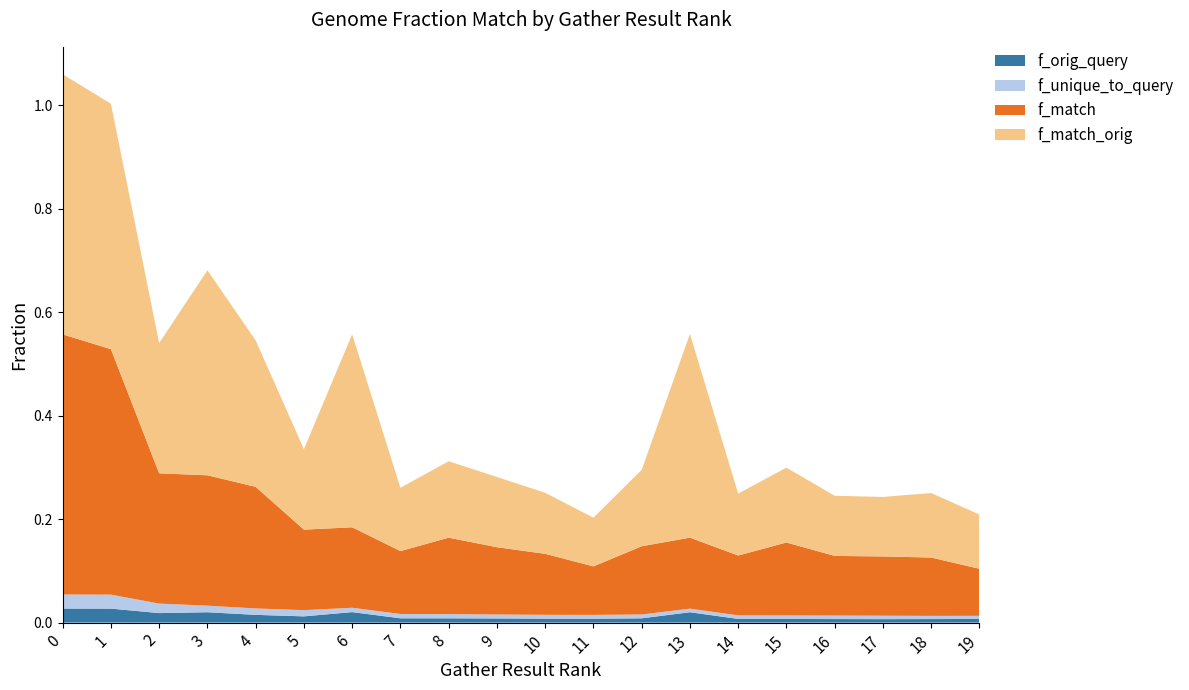

Reading left to right, transcribe all the data shown in this chart.

f_orig_query: 0.0	0.0	0.0	0.0	0.0	0.0	0.0	0.0	0.0	0.0	0.0	0.0	0.0	0.0	0.0	0.0	0.0	0.0	0.0	0.0
f_unique_to_query: 0.0	0.0	0.0	0.0	0.0	0.0	0.0	0.0	0.0	0.0	0.0	0.0	0.0	0.0	0.0	0.0	0.0	0.0	0.0	0.0
f_match: 0.5	0.5	0.3	0.3	0.2	0.2	0.2	0.1	0.1	0.1	0.1	0.1	0.1	0.1	0.1	0.1	0.1	0.1	0.1	0.1
f_match_orig: 0.5	0.5	0.3	0.4	0.3	0.2	0.4	0.1	0.1	0.1	0.1	0.1	0.1	0.4	0.1	0.1	0.1	0.1	0.1	0.1